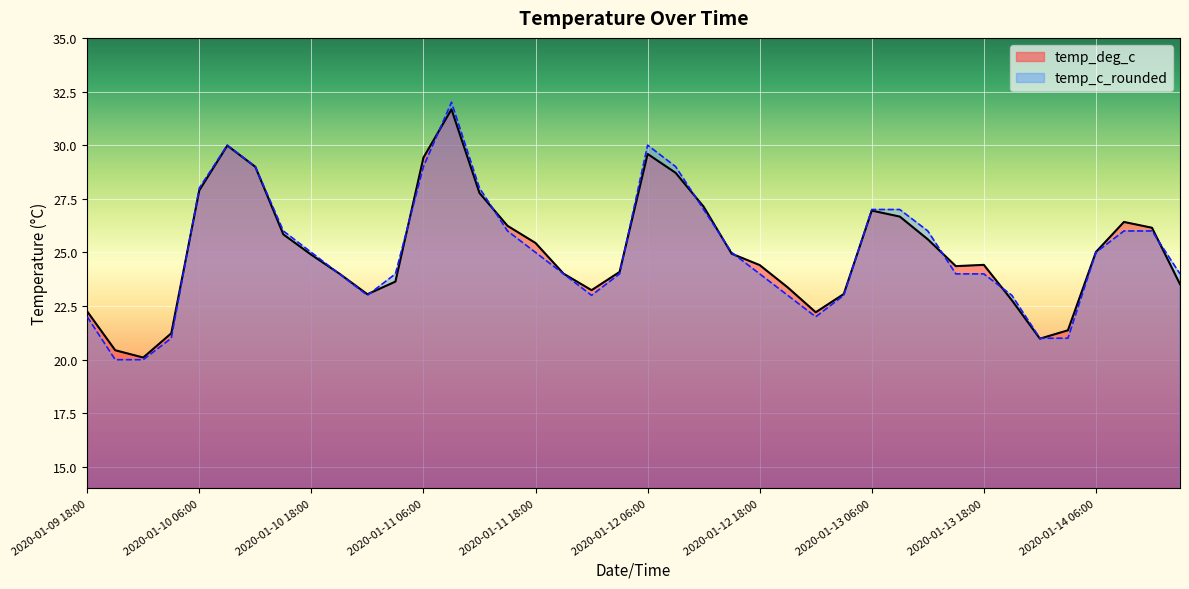

Reading right to left, what are all the values shown in this chart?

temp_deg_c: 23.5	26.1	26.4	25.0	21.4	21.0	22.8	24.4	24.4	25.6	26.7	26.9	23.1	22.2	23.4	24.4	24.9	27.1	28.7	29.6	24.1	23.2	24.0	25.4	26.2	27.8	31.7	29.4	23.6	23.1	24.0	24.9	25.8	29.0	30.0	27.9	21.2	20.1	20.4	22.2
temp_c_rounded: 24.0	26.0	26.0	25.0	21.0	21.0	23.0	24.0	24.0	26.0	27.0	27.0	23.0	22.0	23.0	24.0	25.0	27.0	29.0	30.0	24.0	23.0	24.0	25.0	26.0	28.0	32.0	29.0	24.0	23.0	24.0	25.0	26.0	29.0	30.0	28.0	21.0	20.0	20.0	22.0